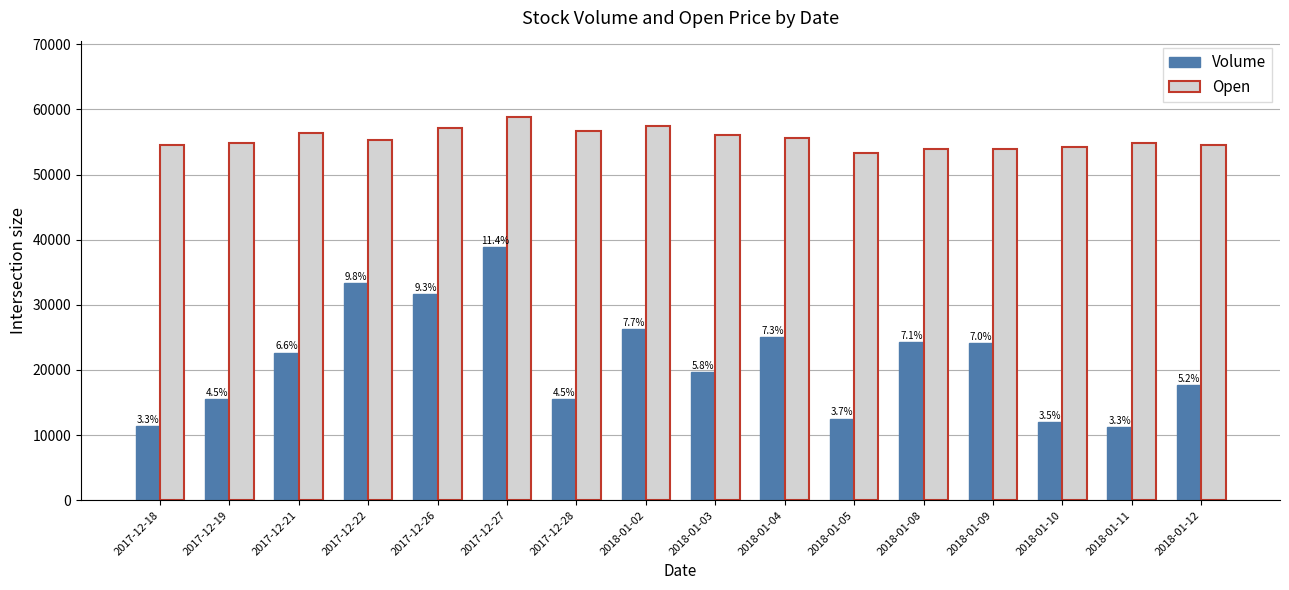

Reading left to right, extract all data points from this chart.

Volume: 2017-12-18=11411	2017-12-19=15472	2017-12-21=22635	2017-12-22=33335	2017-12-26=31659	2017-12-27=38883	2017-12-28=15539	2018-01-02=26234	2018-01-03=19696	2018-01-04=24989	2018-01-05=12504	2018-01-08=24298	2018-01-09=24059	2018-01-10=12024	2018-01-11=11226	2018-01-12=17650
Open: 2017-12-18=54500	2017-12-19=54800	2017-12-21=56400	2017-12-22=55300	2017-12-26=57200	2017-12-27=58800	2017-12-28=56700	2018-01-02=57400	2018-01-03=56000	2018-01-04=55600	2018-01-05=53300	2018-01-08=54000	2018-01-09=54000	2018-01-10=54300	2018-01-11=54800	2018-01-12=54500